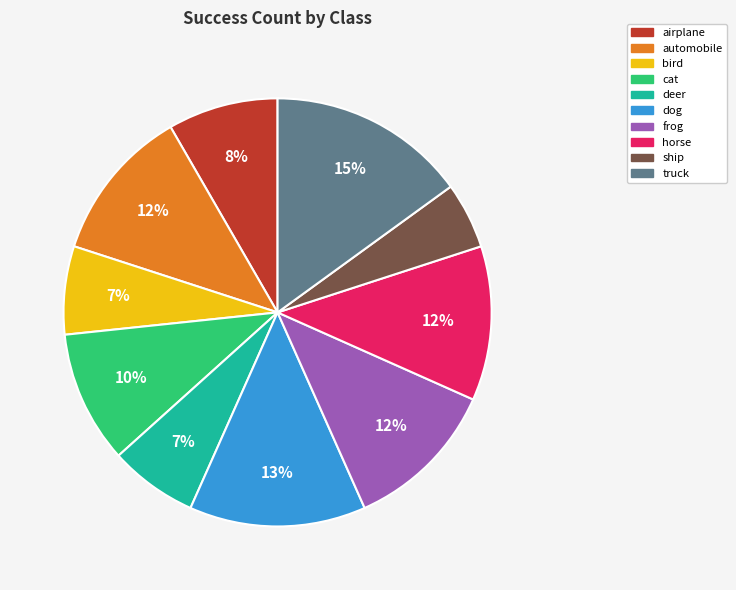

Is it true that dog is 6% of the pie?

False